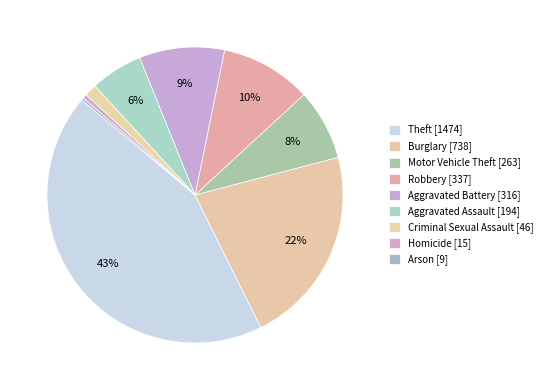

To the nearest percent, what is the difference between the largest and smallest slice percentages?

43%